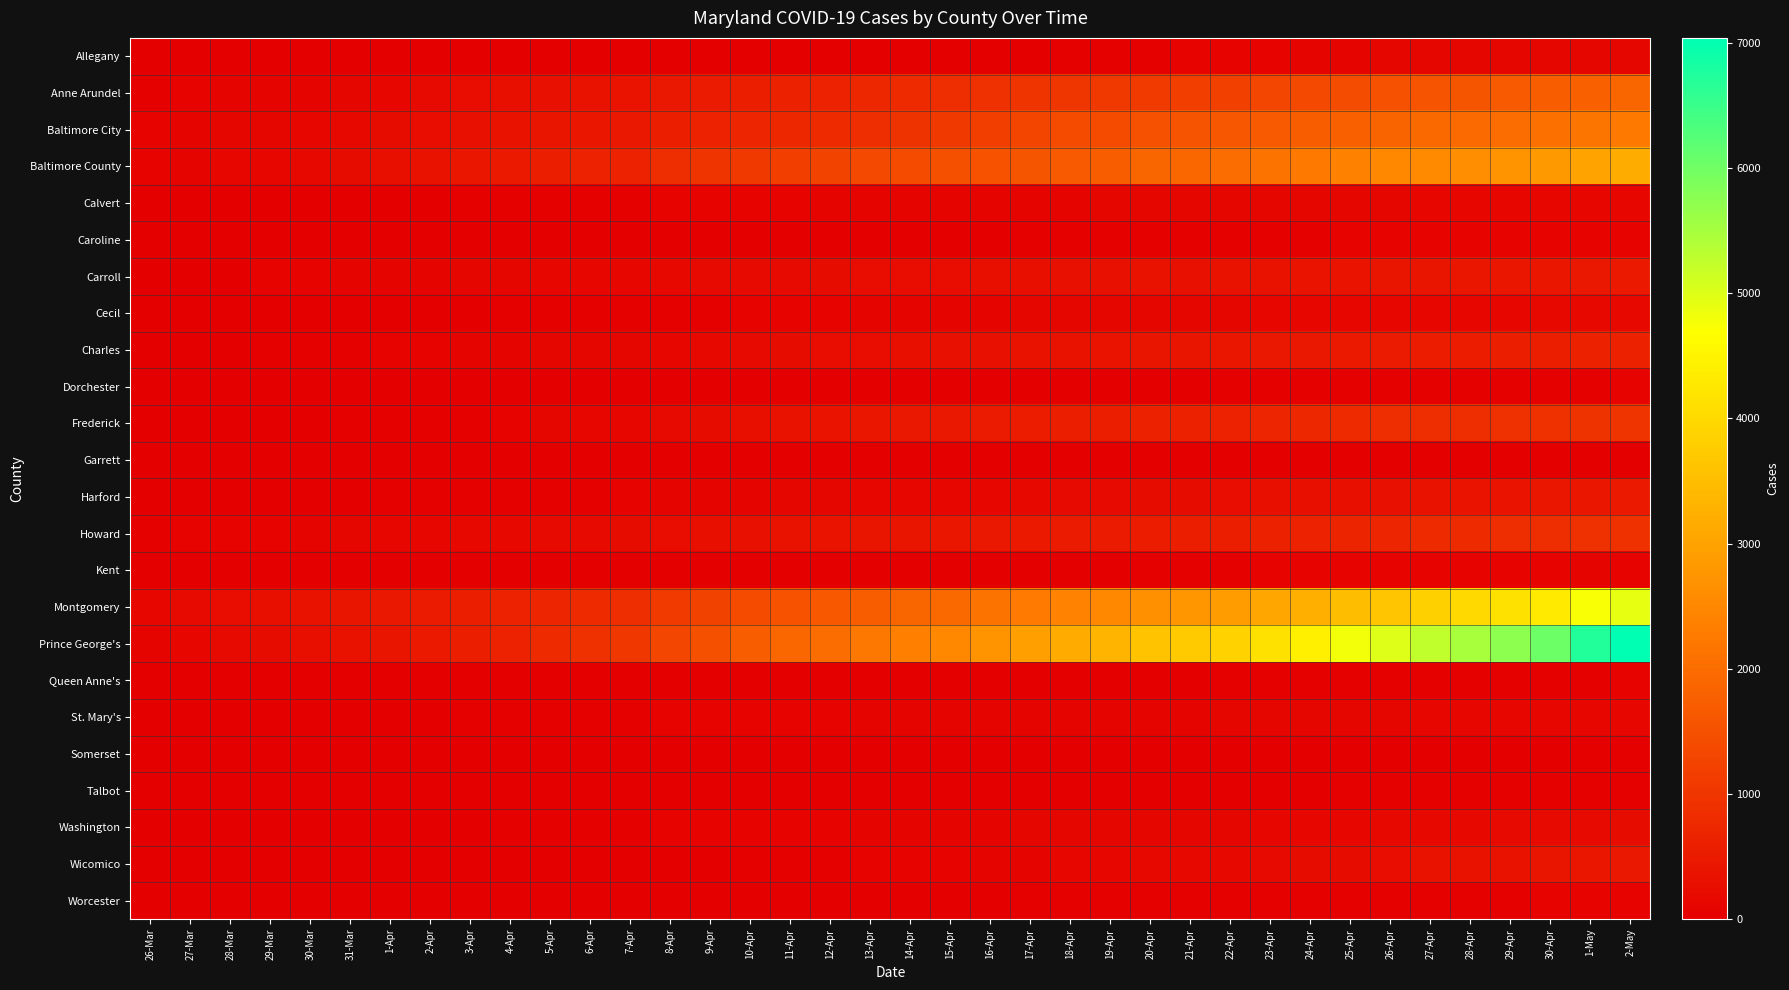

At which category does the chart reach its minimum across all series?

26-Mar